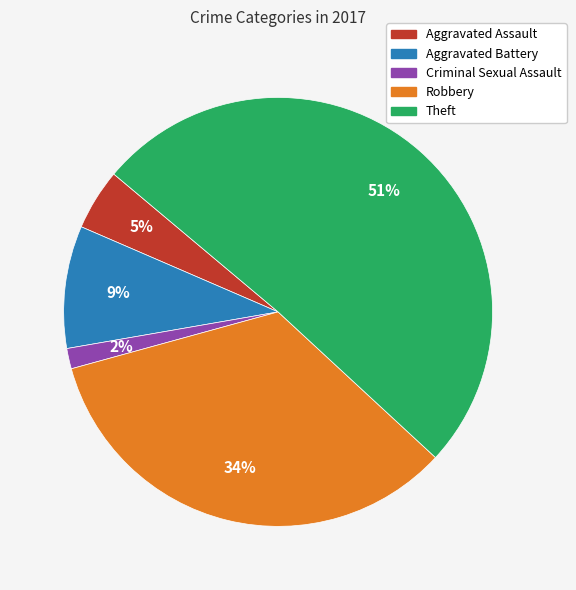

Is it true that Aggravated Assault is 5% of the pie?

True